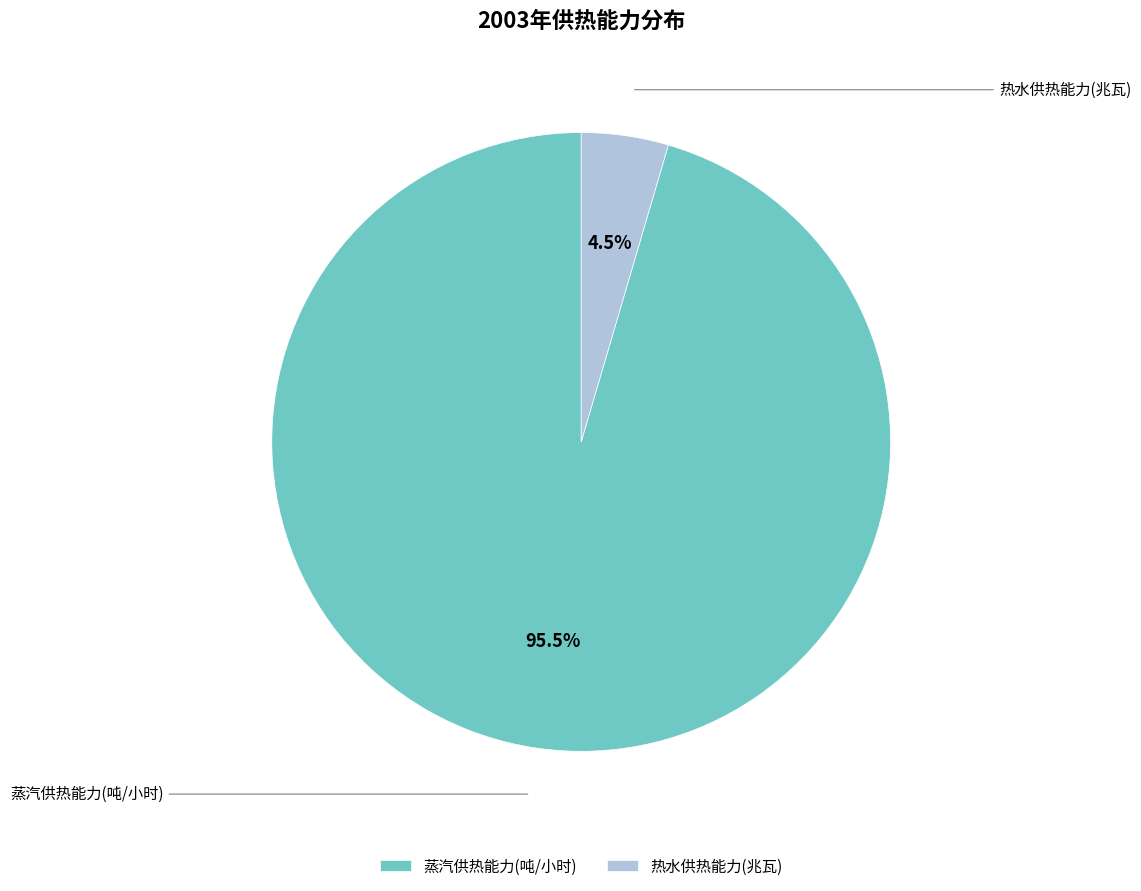

Rank the categories by value from lowest to highest.

热水供热能力(兆瓦), 蒸汽供热能力(吨/小时)